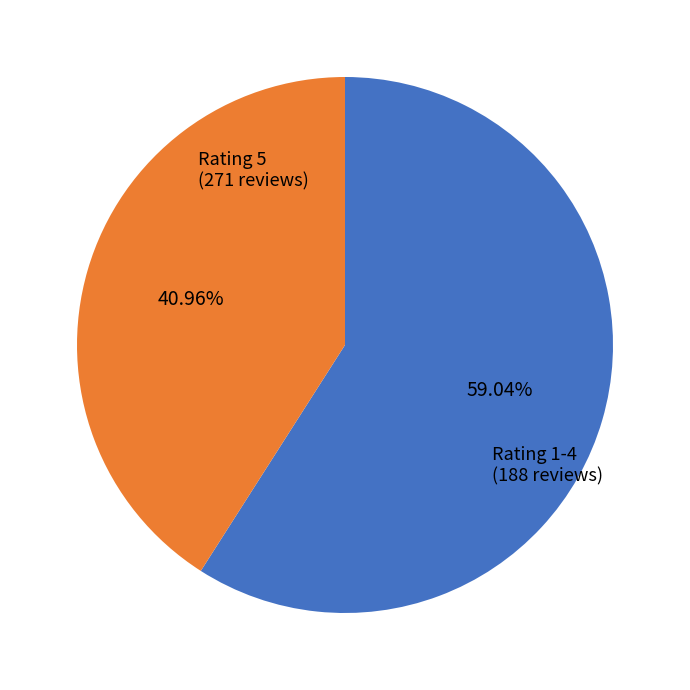

Is there any slice that represents more than half of the pie?

Yes